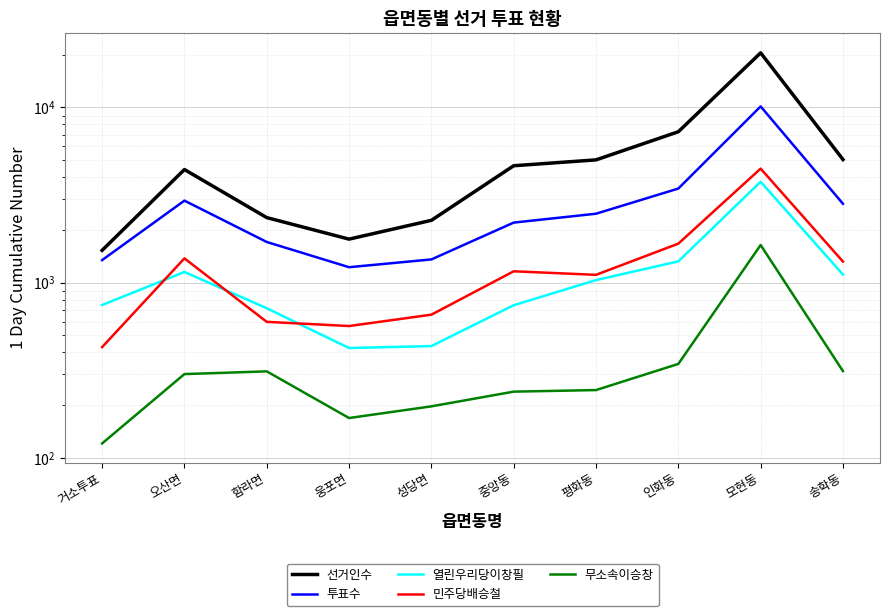

Read the 투표수 value at 평화동, to the nearest 100.

2500